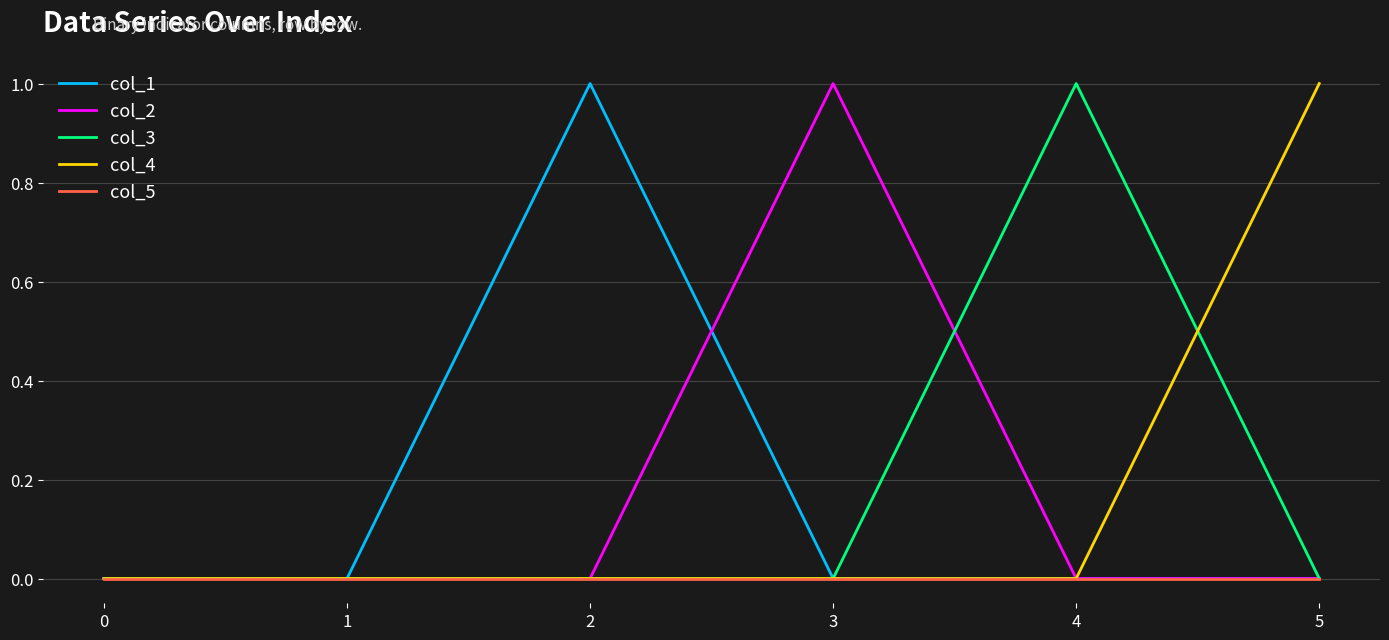

The value of col_2 at 1 is 0. True or false?

True